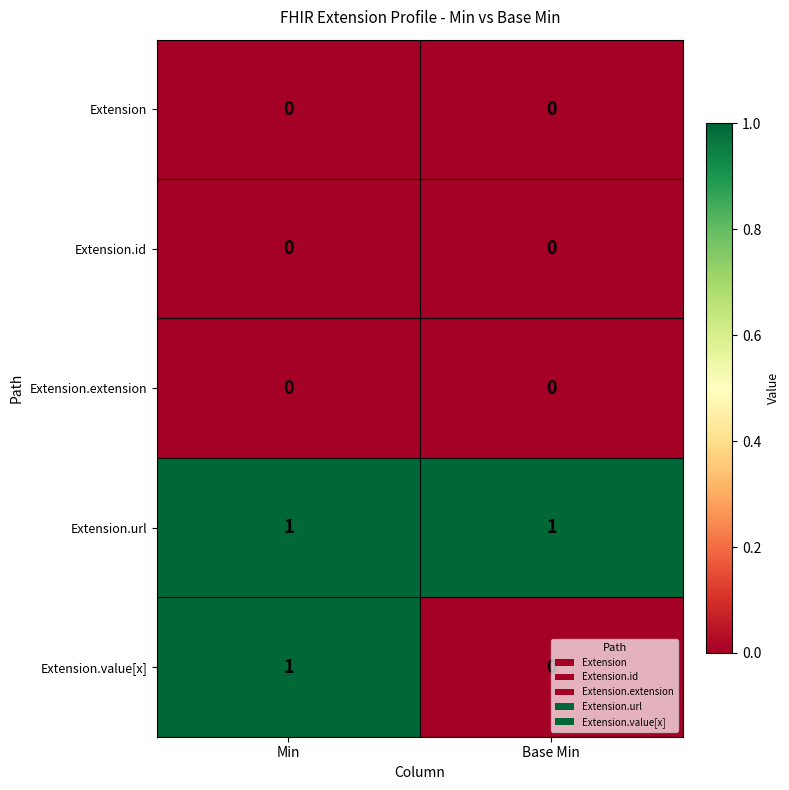

At which category is the sum across all series the highest?

Min